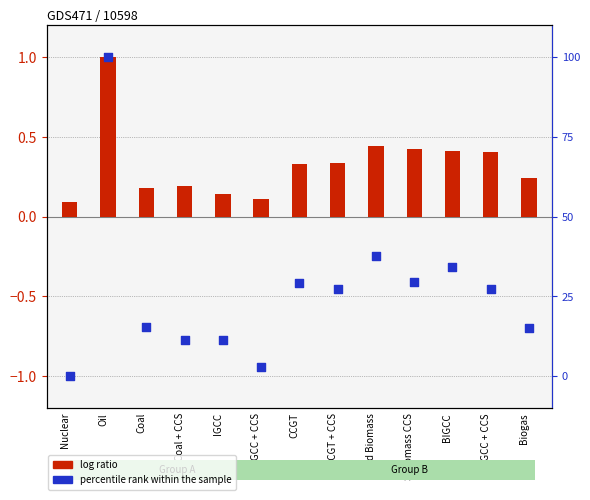

At how many categories does at least one series exceed 80?

1